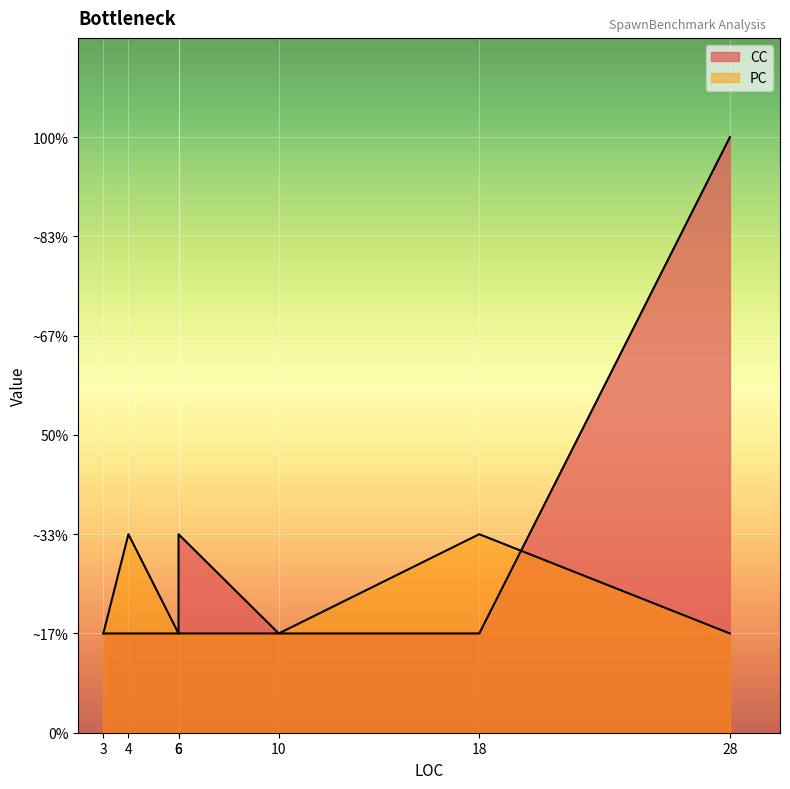

What is the total value across all series at 3?

2